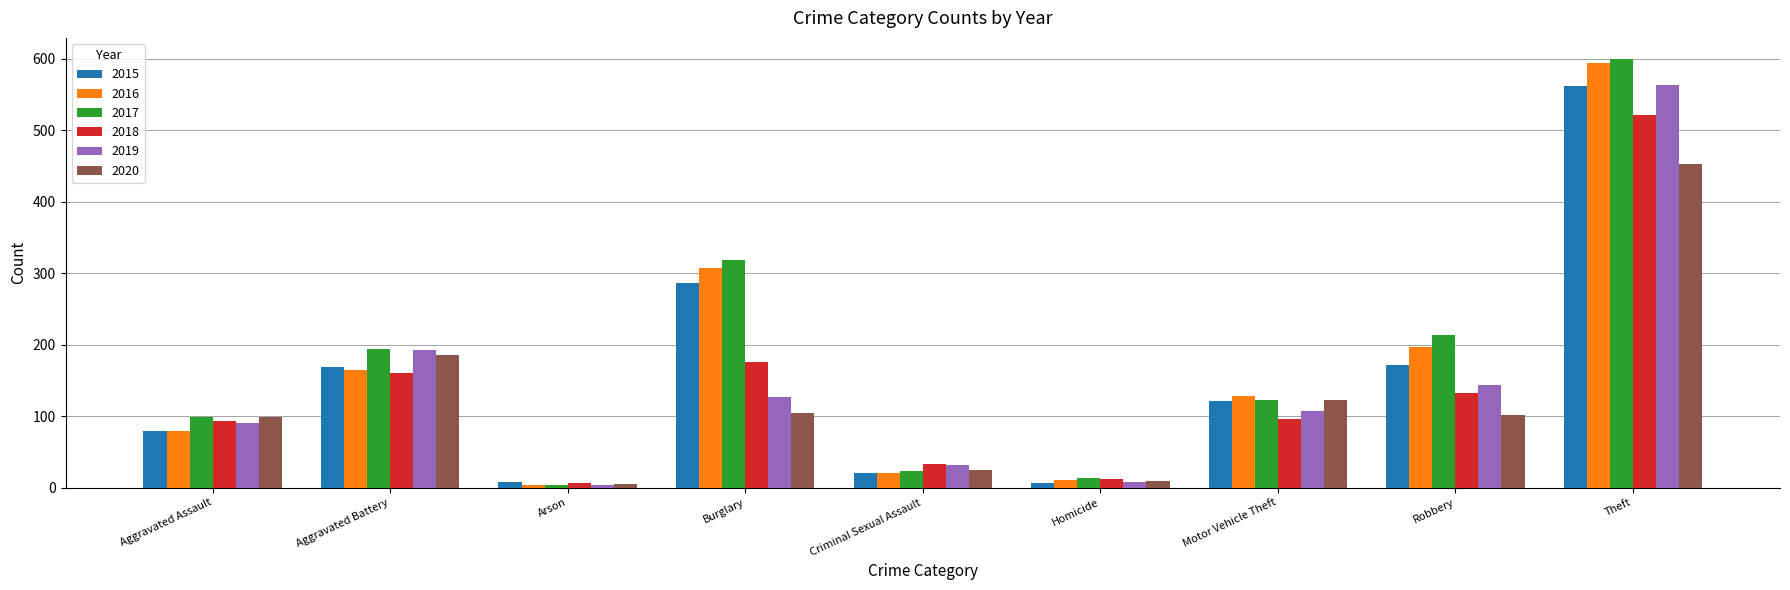

What is the sum of all 2015 values?

1424